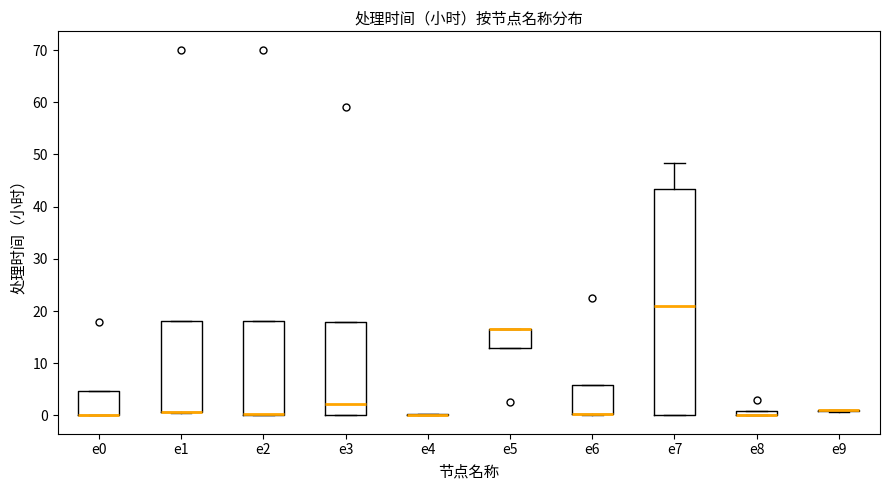

Where is the upper edge of the box for e0 on the y-axis? The values are not printed on the chart, so give them approximately, as read against the axis.

5